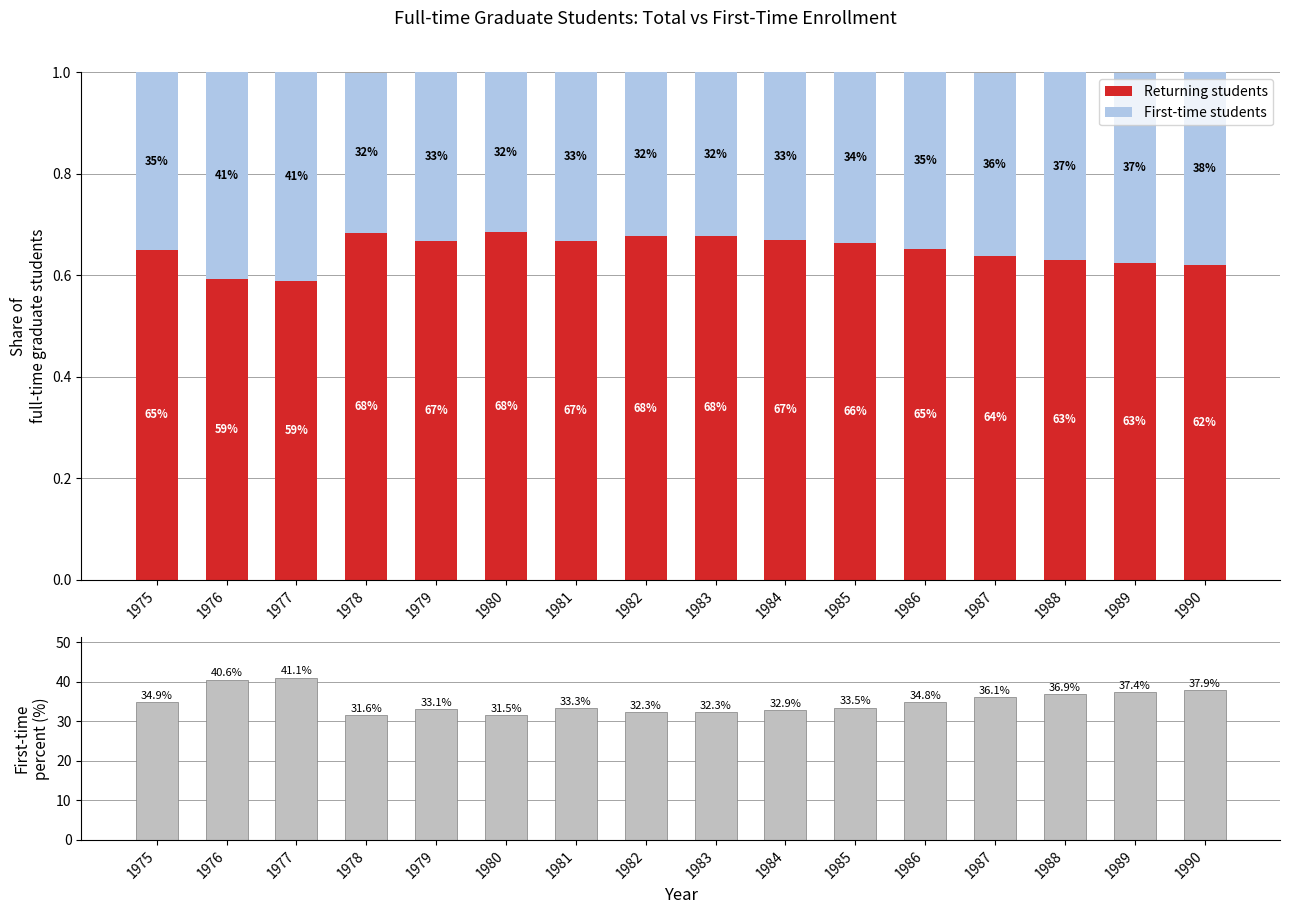

Where does the First-time percent series first go above 34?

1975